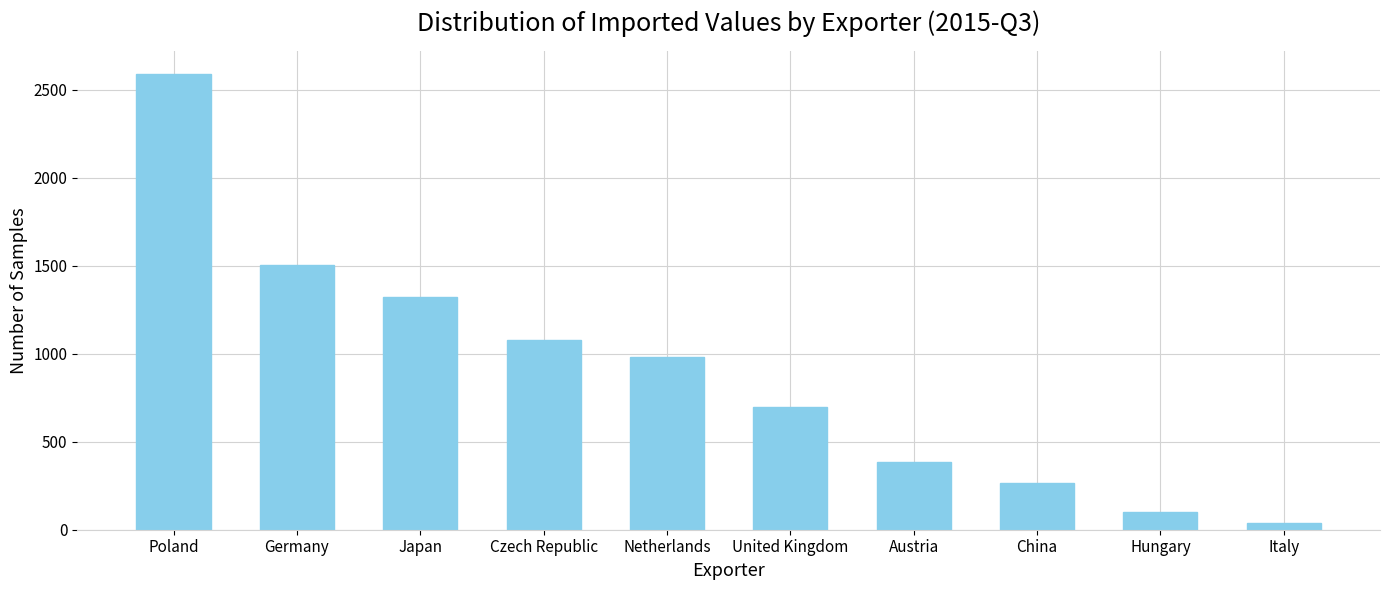

Reading left to right, what are all the values shown in this chart?

2589	1507	1324	1078	982	697	387	263	98	38